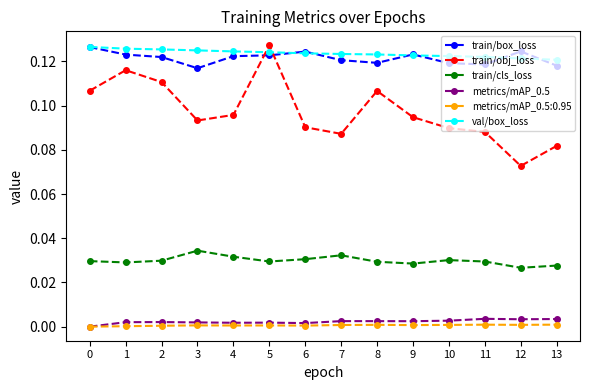

Does the chart display data point markers on the line(s)?

Yes